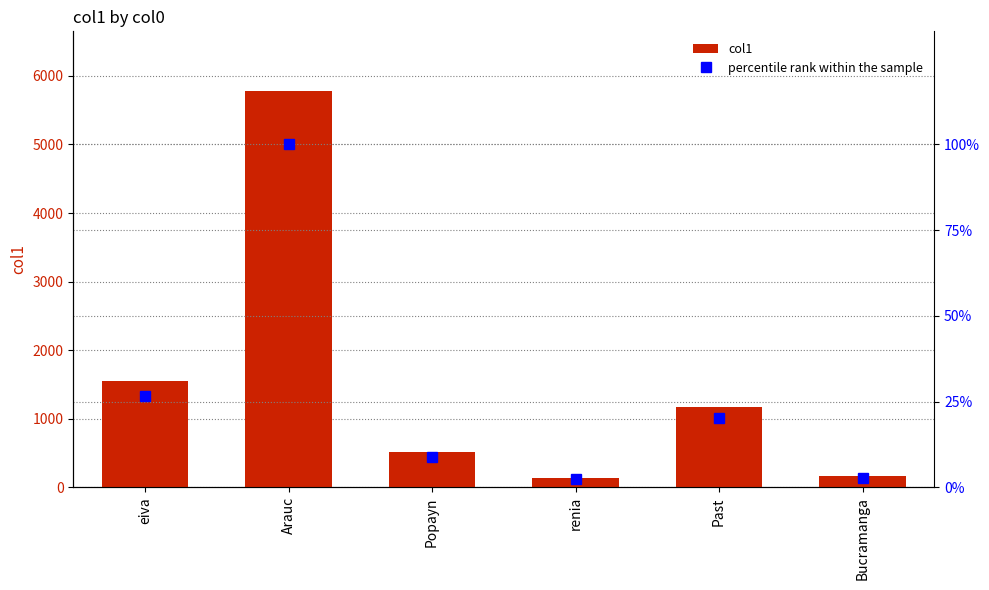

Where is col1 nearest to the value 2960?

eiva